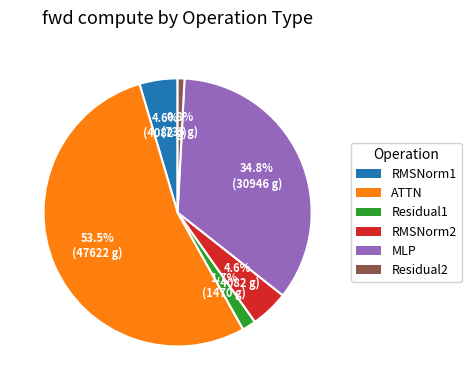

Is there any slice that represents more than half of the pie?

Yes